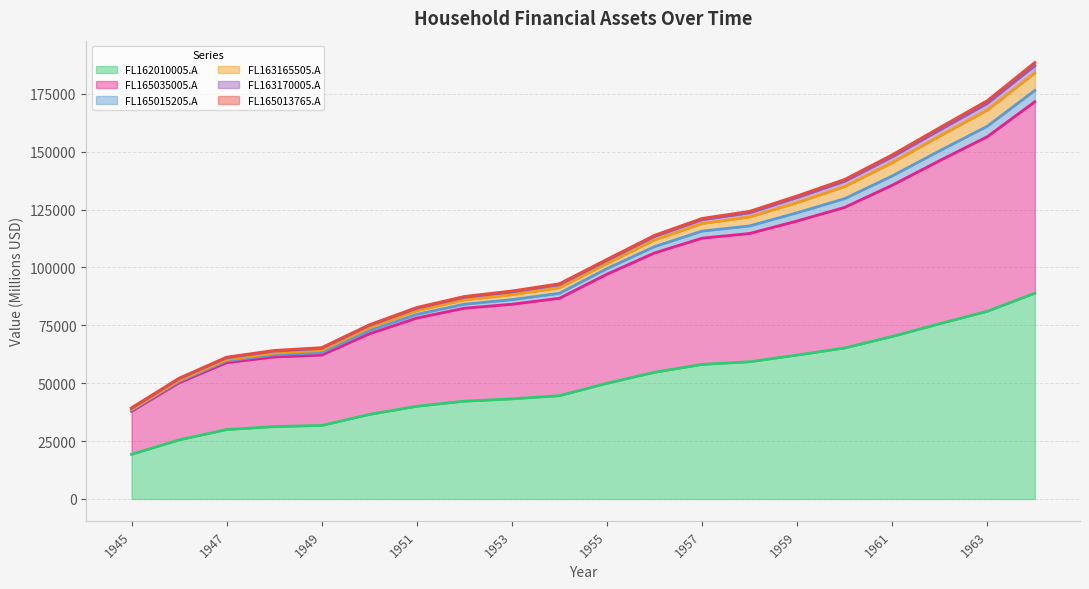

True or false: FL165015205.A has more than 0 interior local peaks.

False